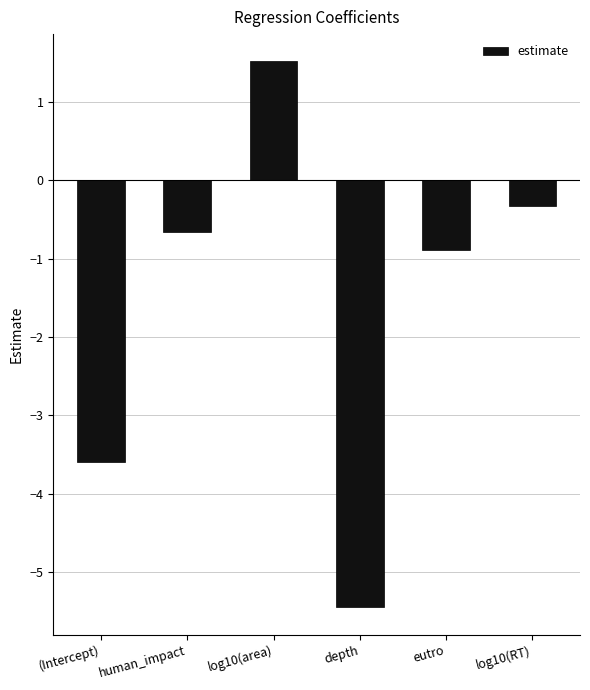

Read the value at human_impact.

-0.7